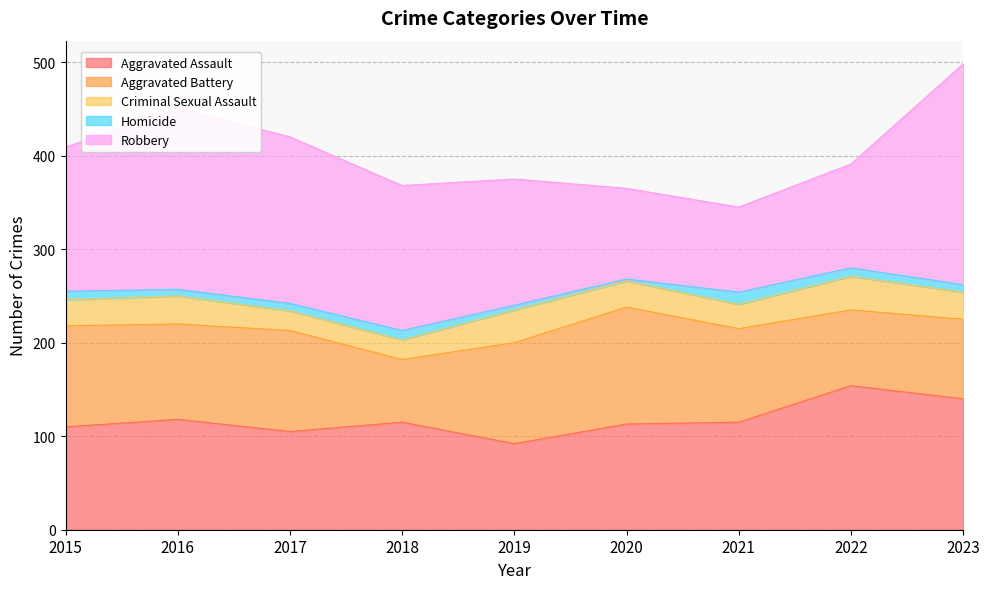

At which label does Criminal Sexual Assault first exceed 28?

2016